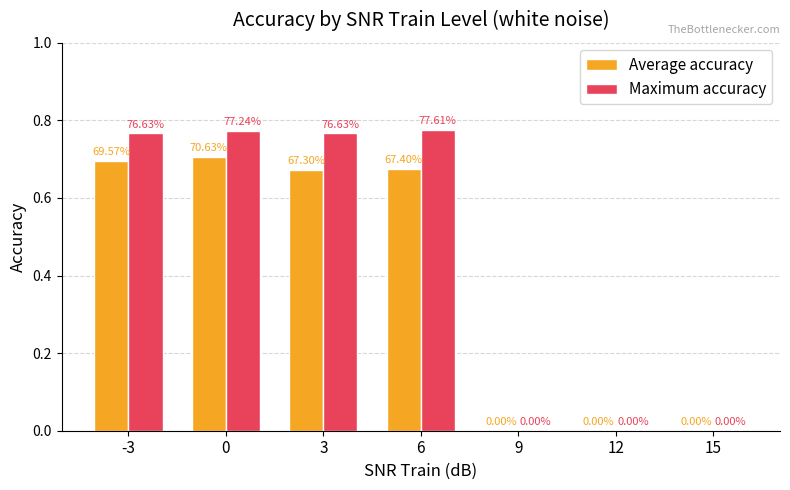

Which label corresponds to the smallest value in the chart?

9